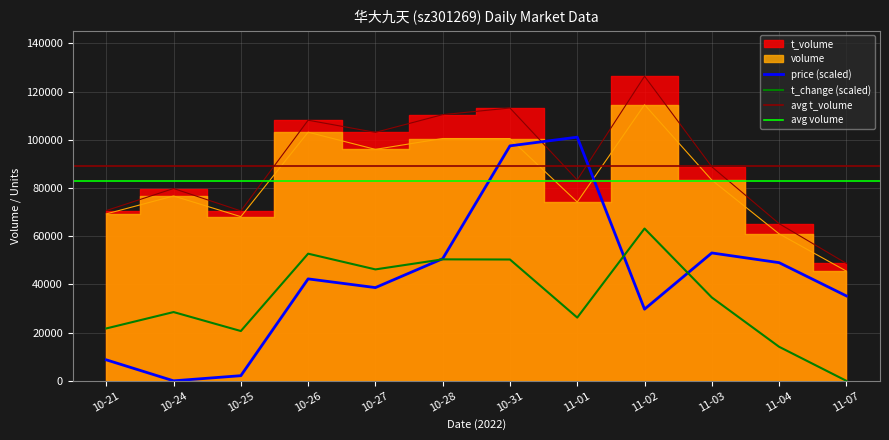

Between 11-04 and 10-25, which is larger?

11-04